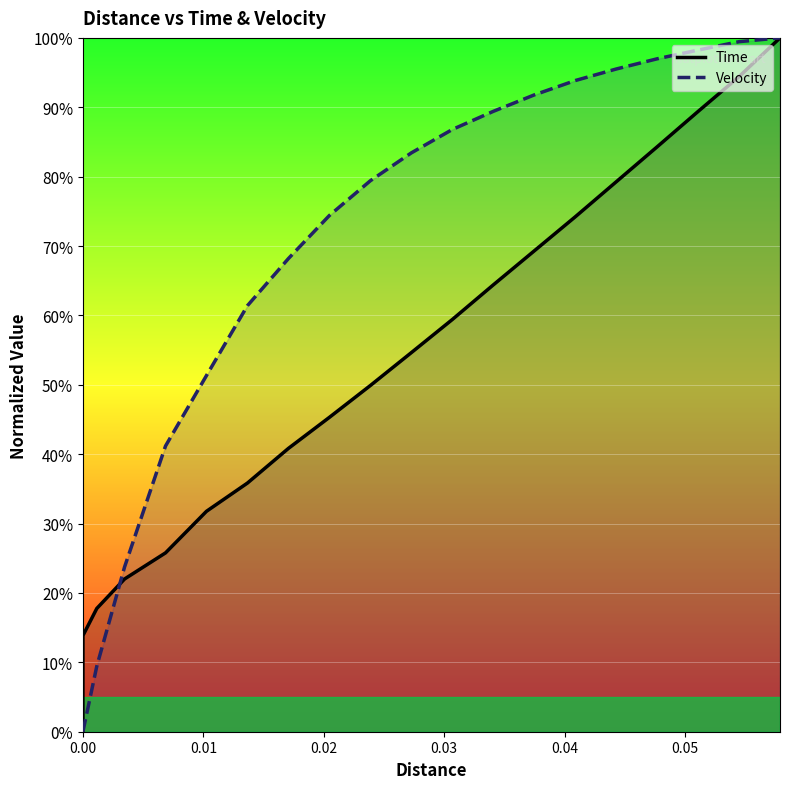

What is the maximum value for Time?

100.0